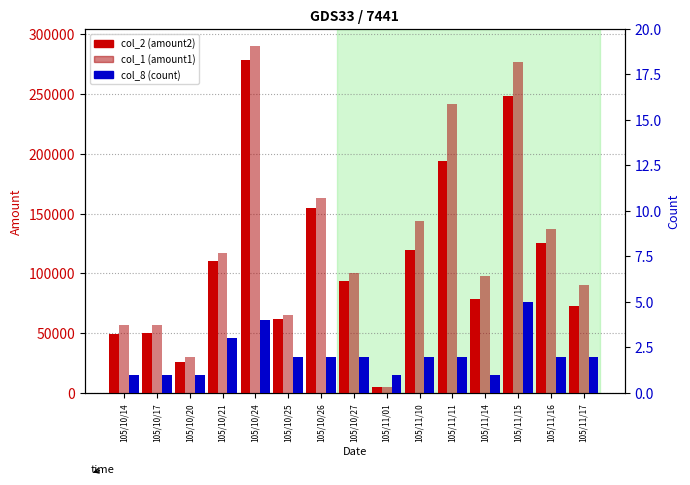

At which label does col_2 (amount2) reach its minimum?

105/11/01